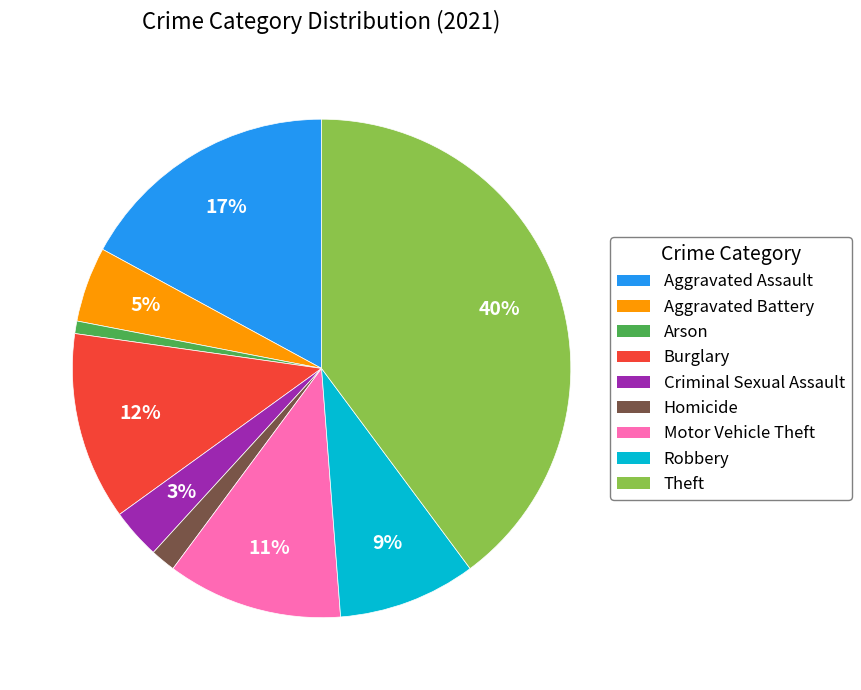

Is the sum of Robbery and Aggravated Battery greater than half?

No